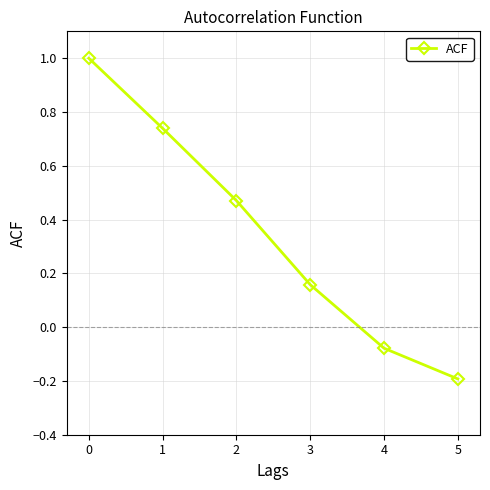

Between 2 and 4, which is larger?

2